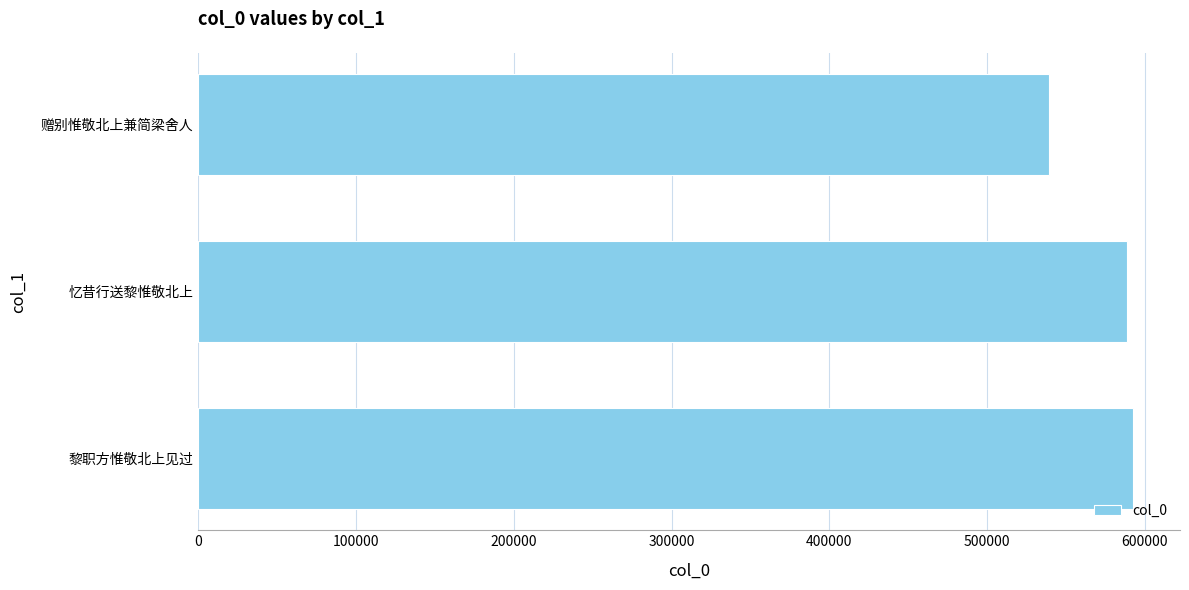

True or false: the data shows 903979 at 忆昔行送黎惟敬北上.

False